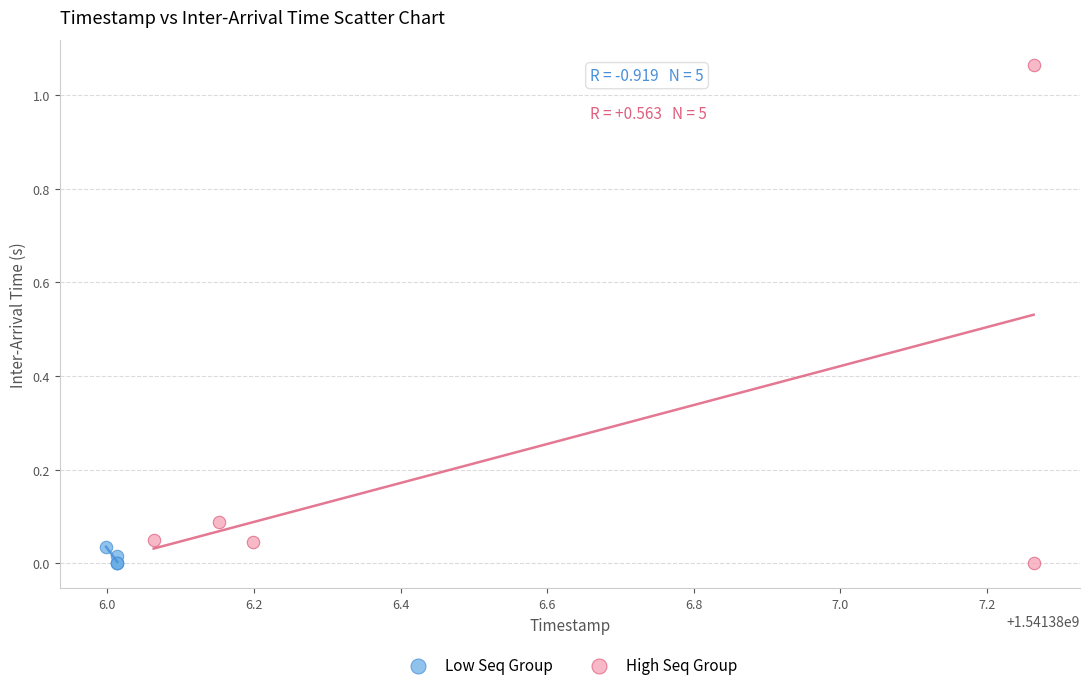

Which series reaches the maximum Y coordinate?

High Seq Group